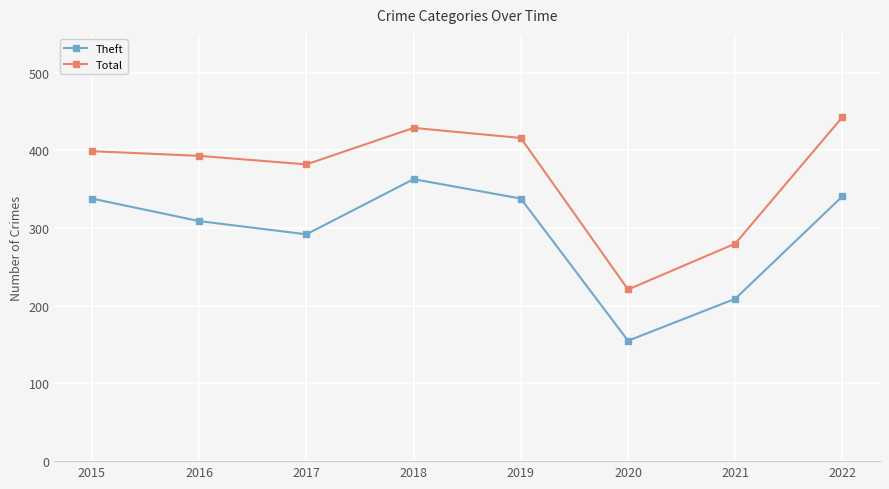

Between 2018 and 2021, which series saw the biggest shift?

Theft